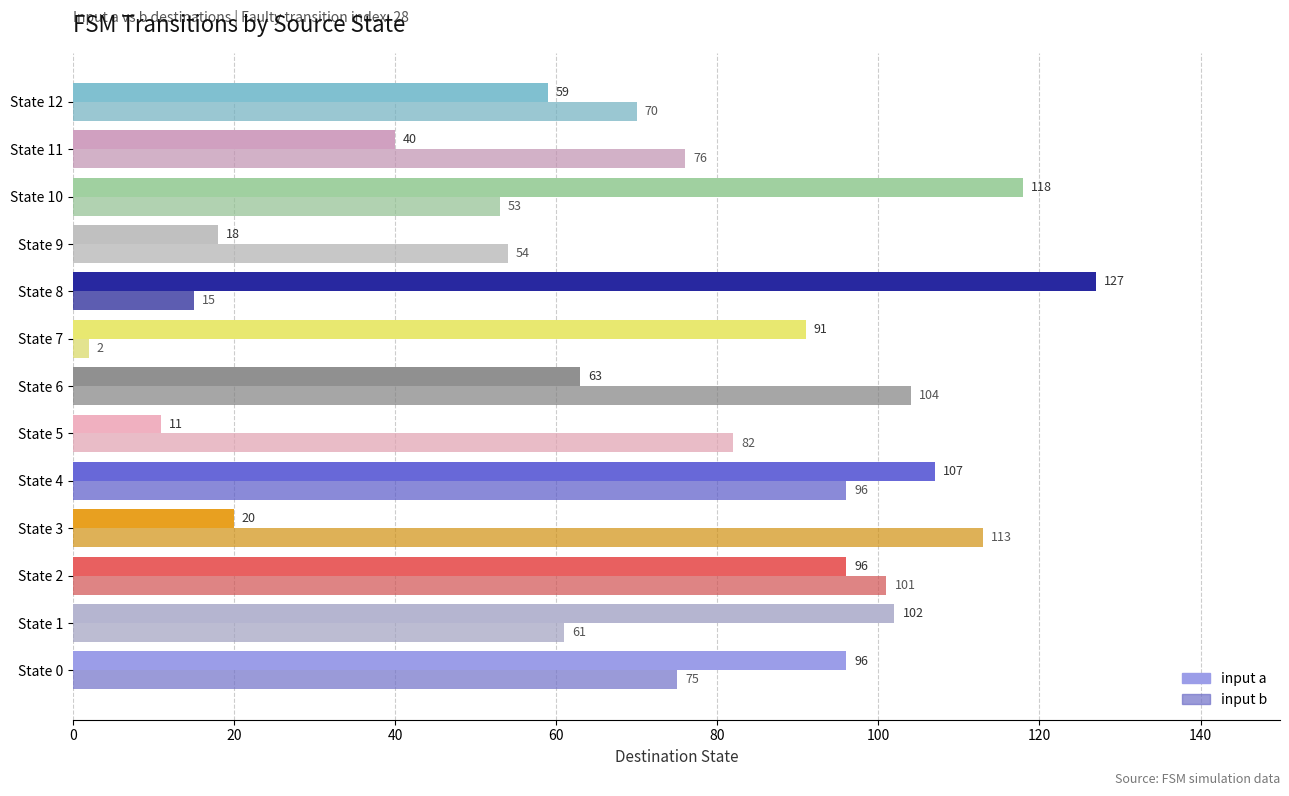

What is the maximum value shown in the chart?

127